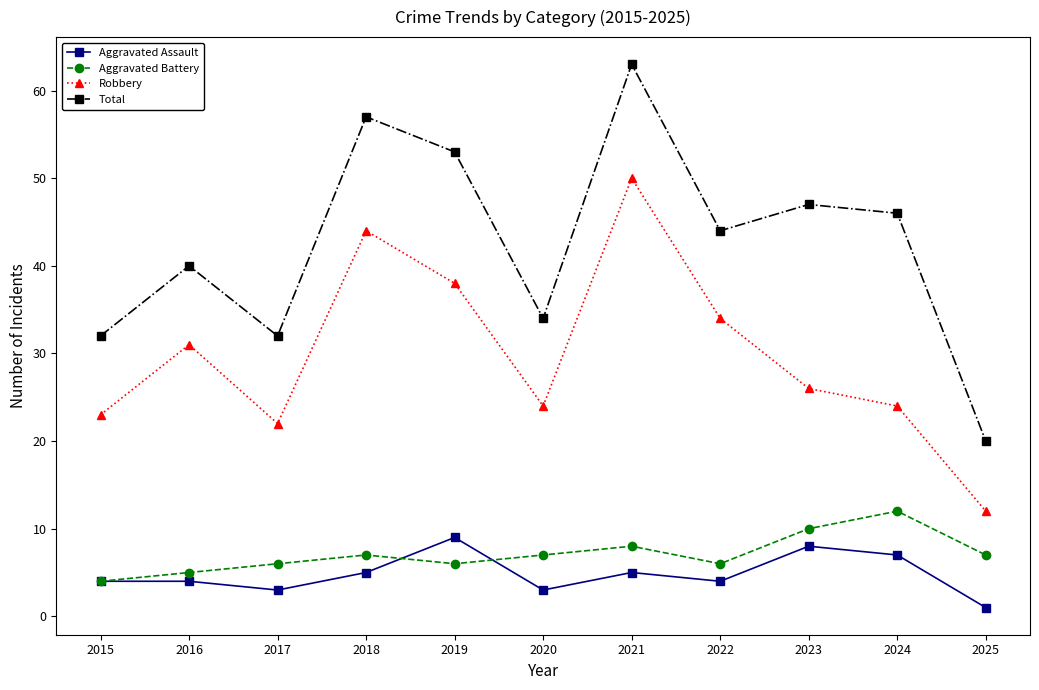

At which label does Robbery first exceed 26?

2016